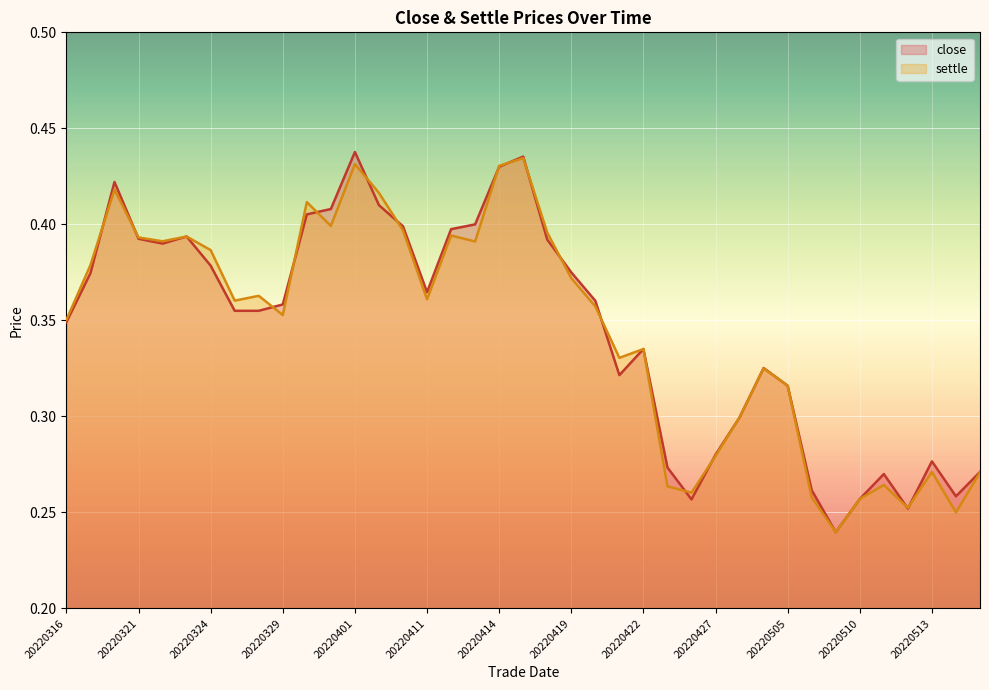

Is it true that settle (line) equals 0.4 at 22?

True